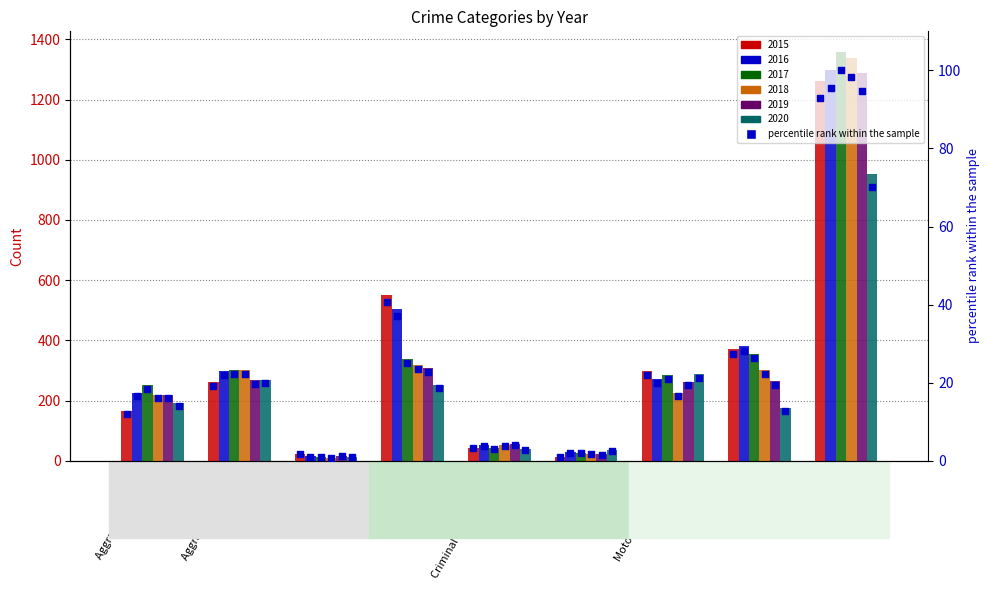

Between Robbery and Theft, which is larger?

Theft